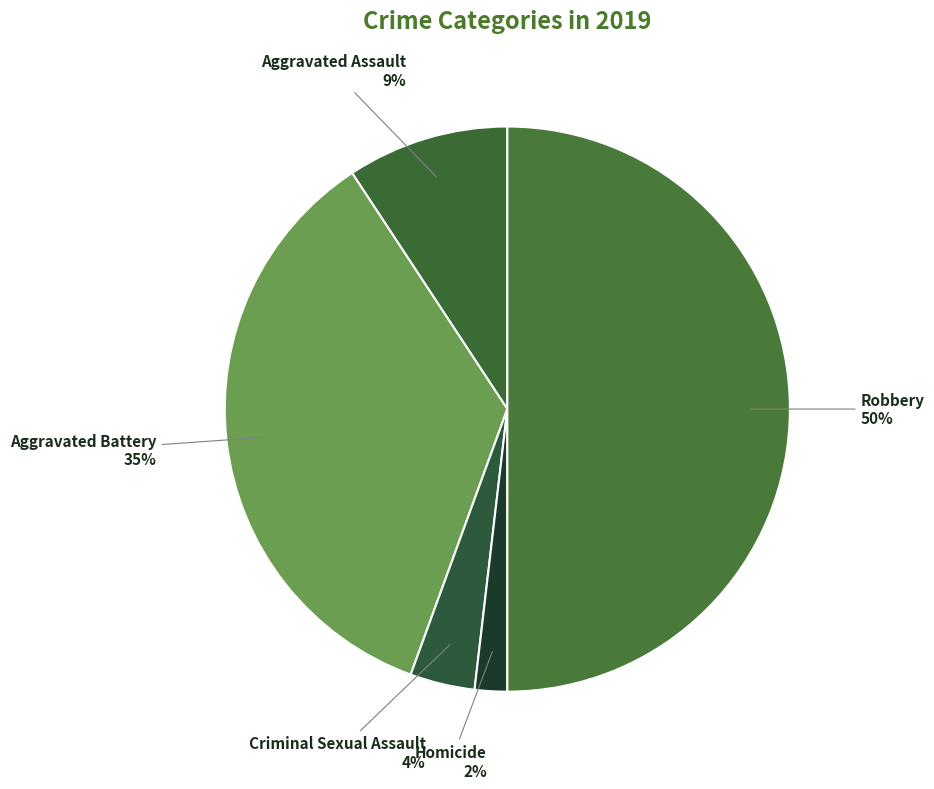

What percentage is the Homicide slice, to the nearest percent?

2%